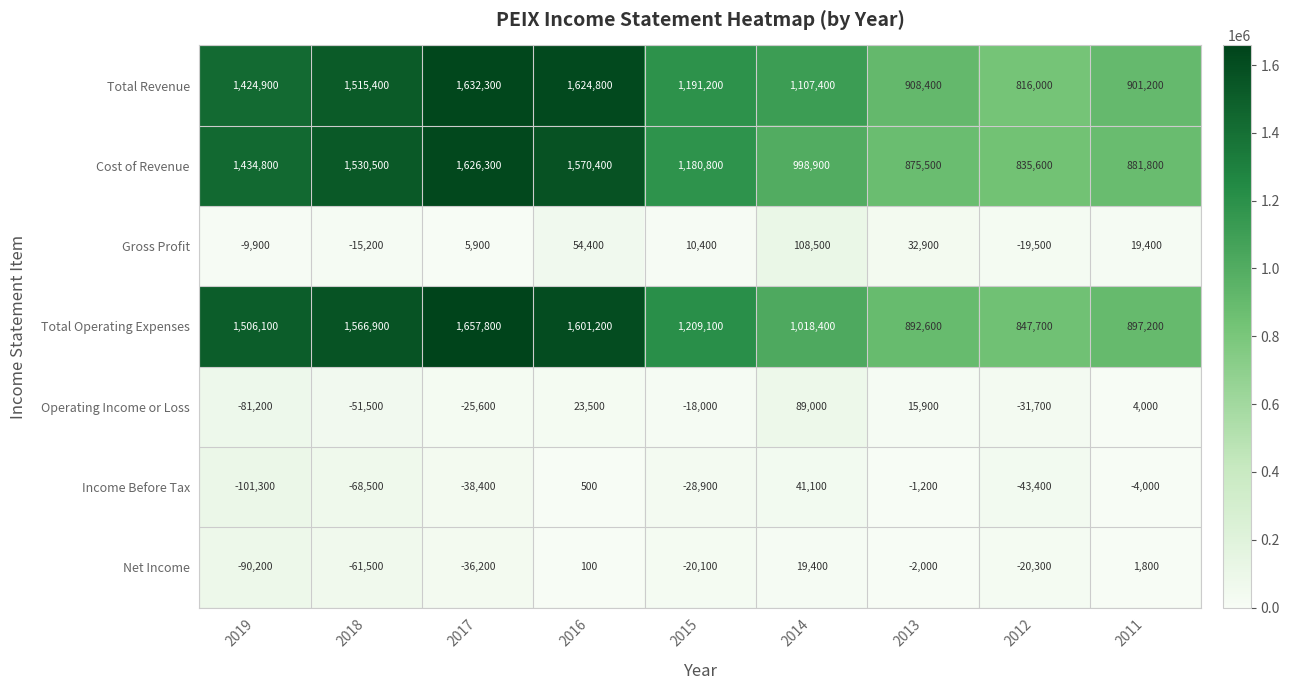

List the series in order of their peak value, lowest first.

Net Income, Income Before Tax, Operating Income or Loss, Gross Profit, Cost of Revenue, Total Revenue, Total Operating Expenses